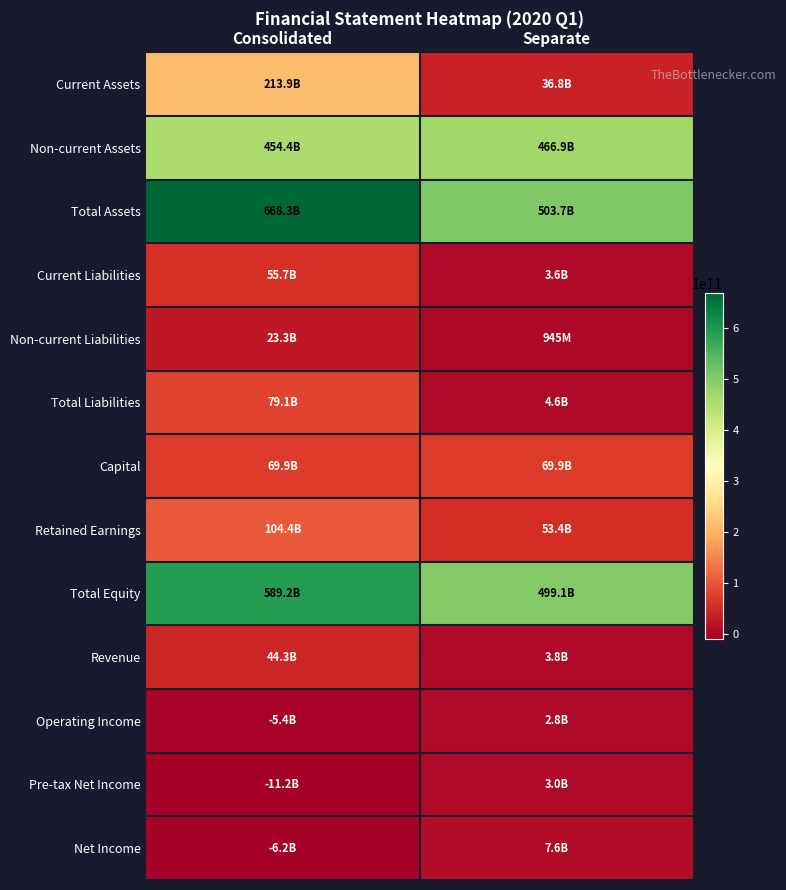

What is the greatest value displayed?

668287315956